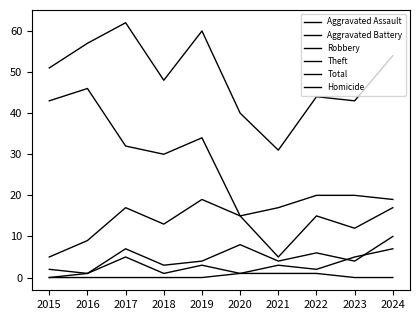

How many values in the Aggravated Assault series are below 3?

5